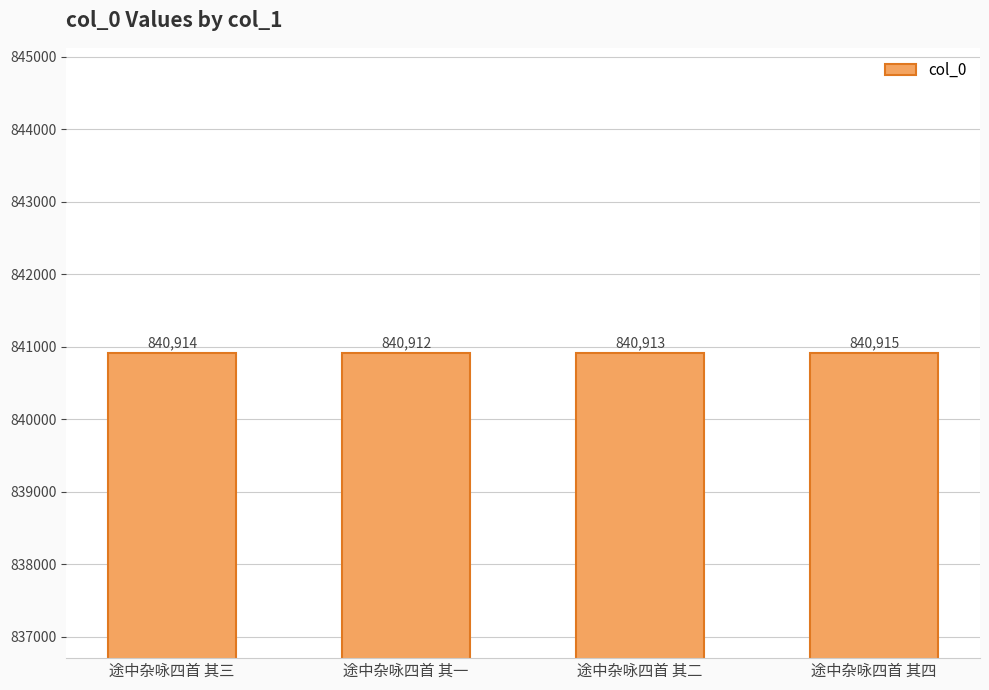

What is the value of the 4th bar from the left?

840915